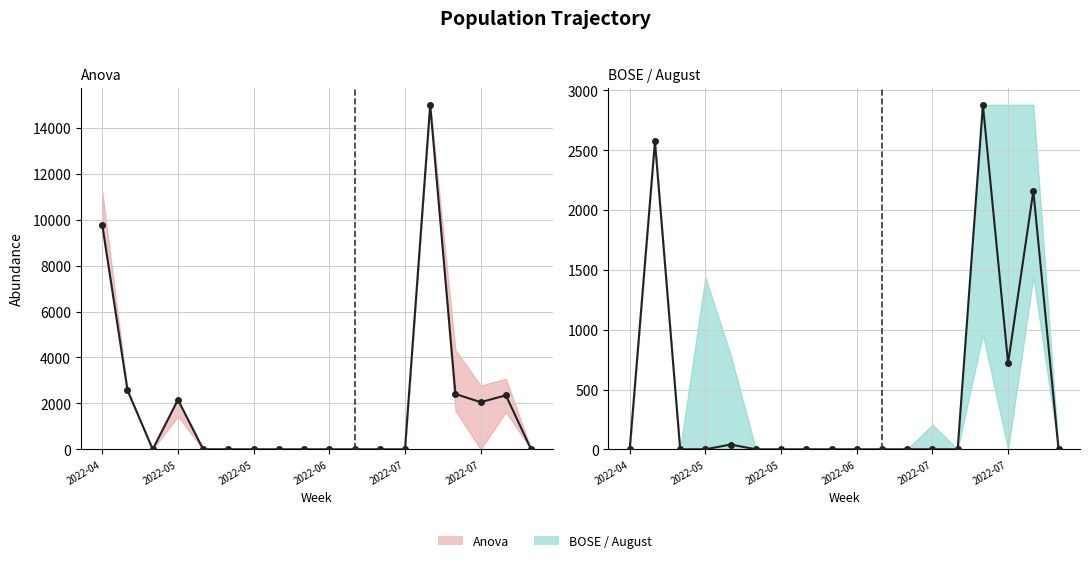

Which series ends up on top after the final intersection of BOSE / August and Anova?

Anova